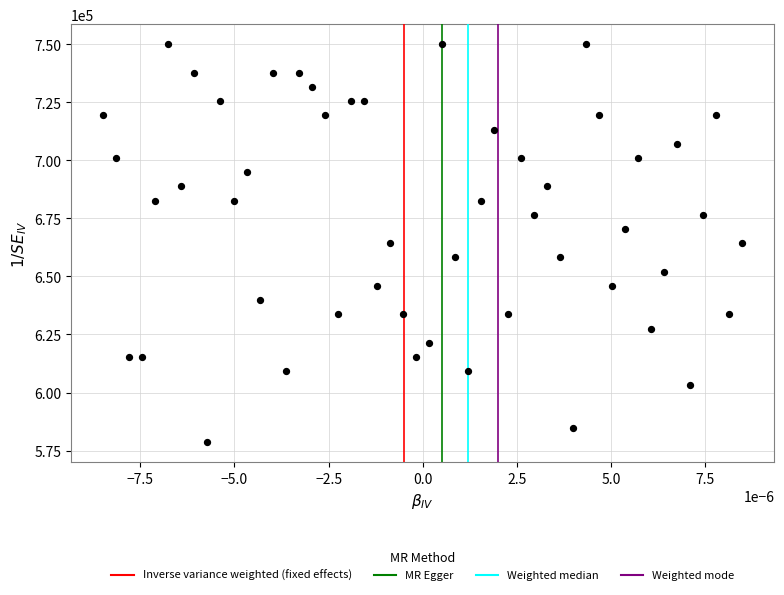

What is the range of Y values (max minus min)?

171428.6